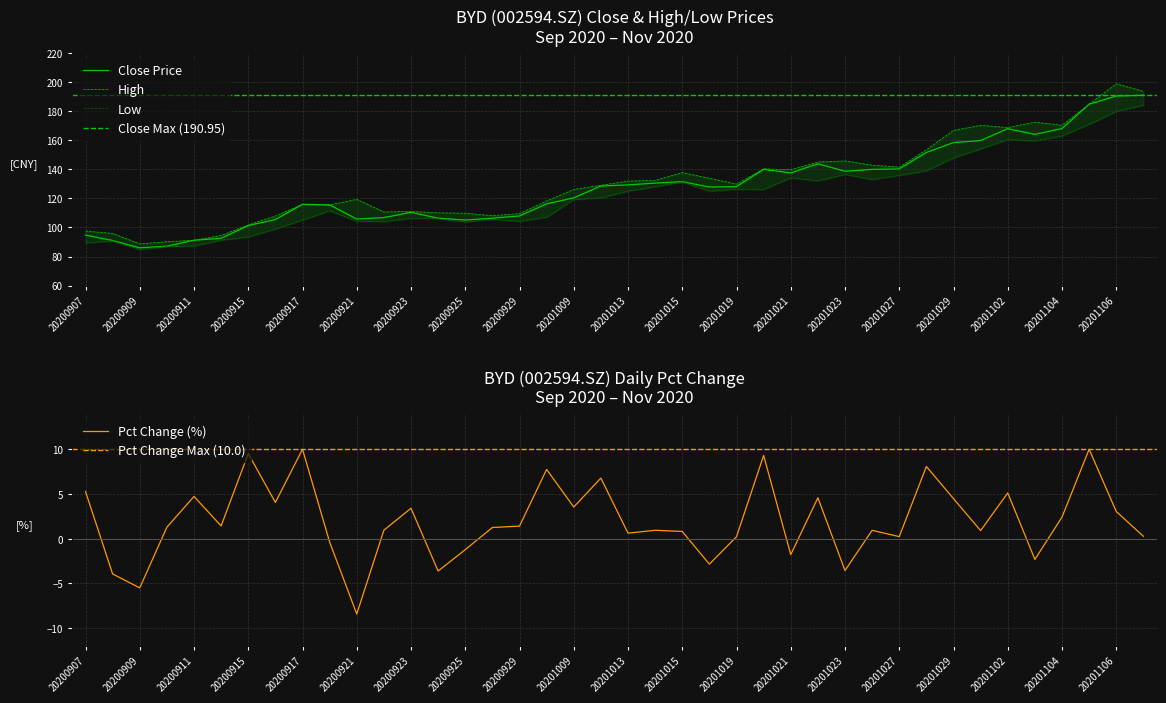

At which category does low reach its first local peak?

20200908